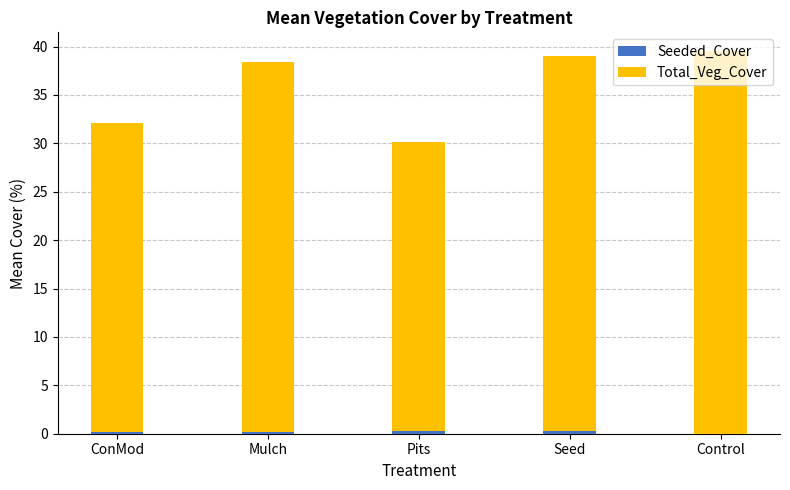

Are the bars grouped side by side (vs. stacked)?

No